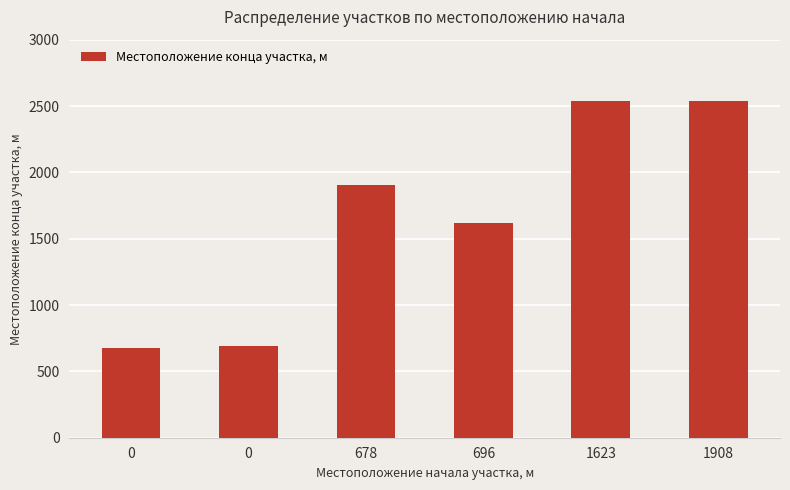

The chart shows a value of 673 at 0. True or false?

True